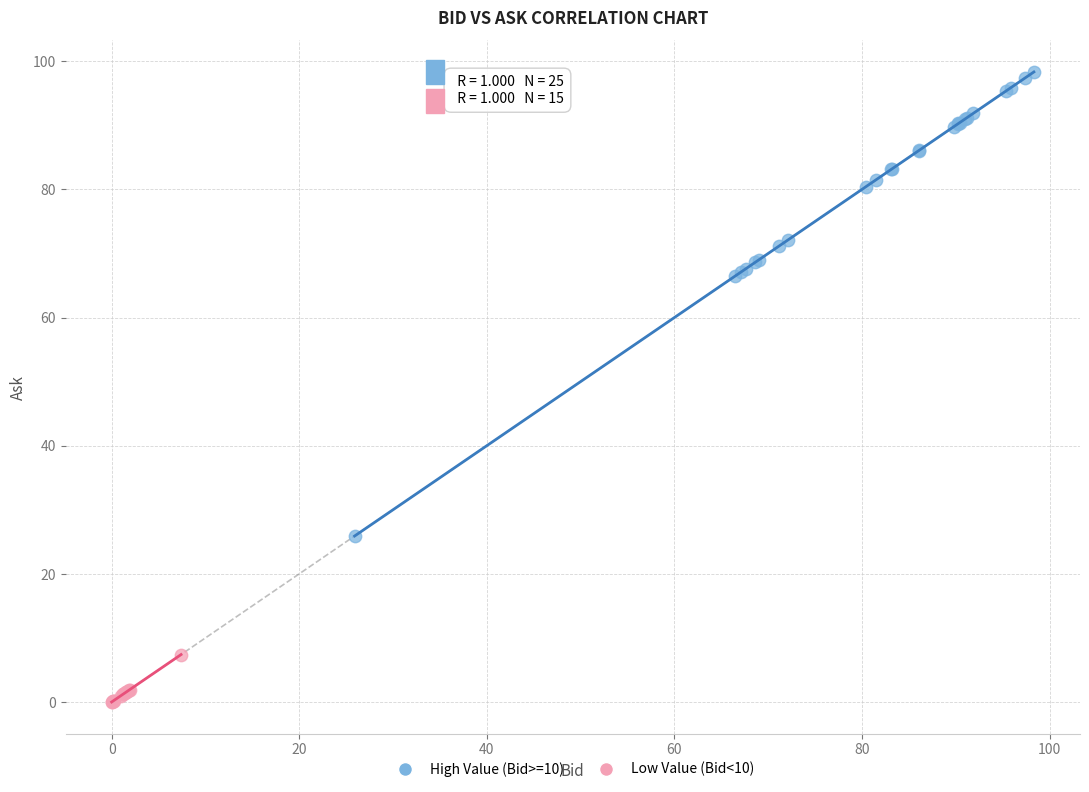

Which series contains the highest Y value?

High Value (Bid>=10)